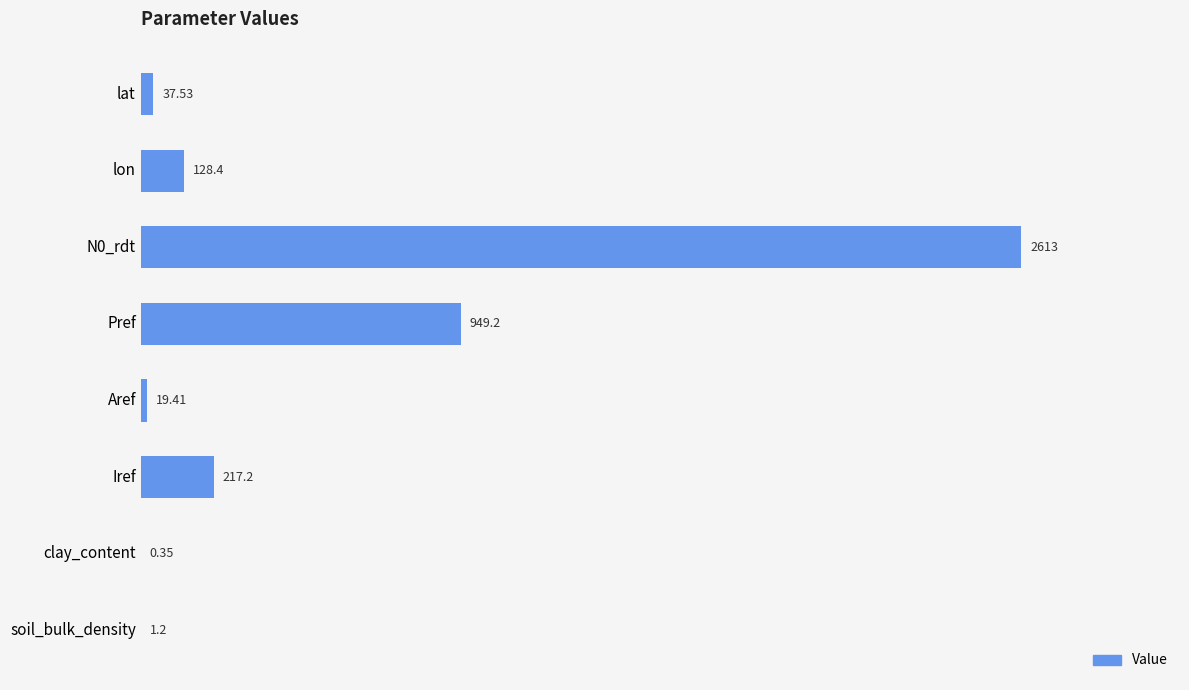

How many categories are shown in the chart?

8